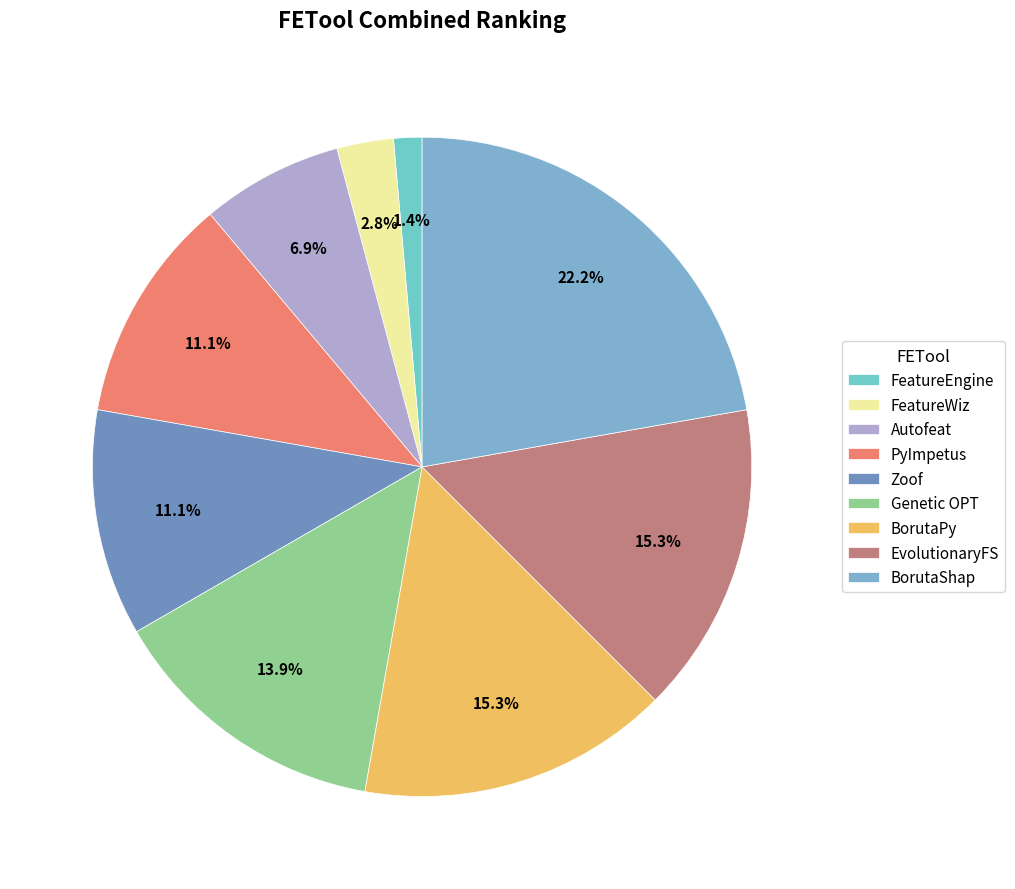

The BorutaShap slice represents 13% of the pie. True or false?

False